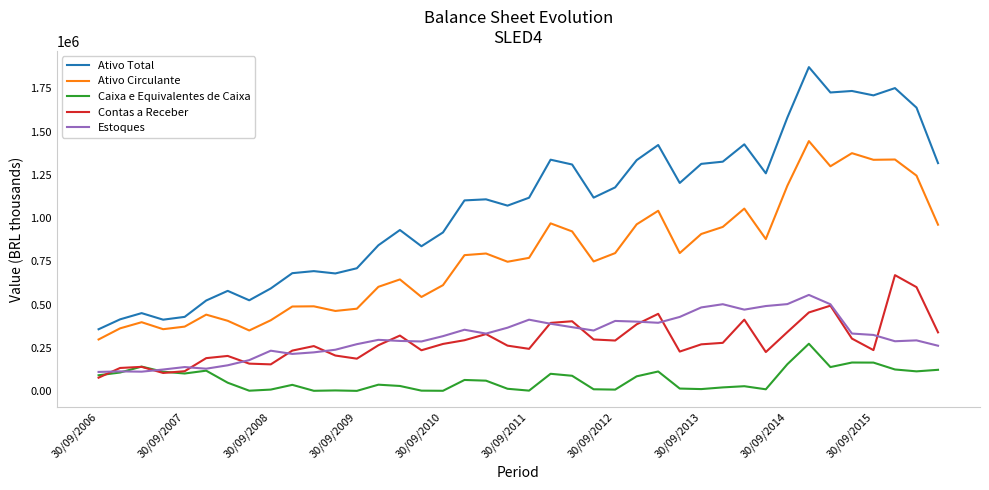

What is the lowest value of the Estoques series?

112373.0